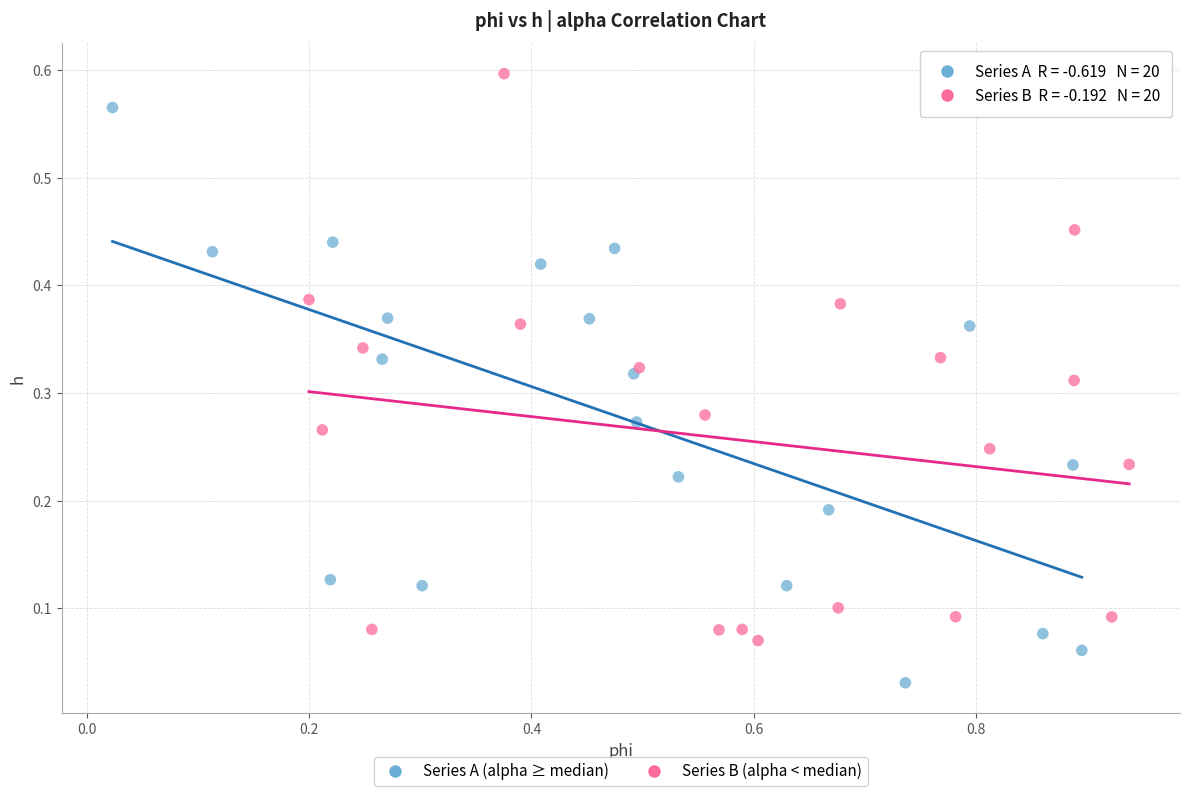

Which series has the widest spread of Y values?

Series A (alpha ≥ median)